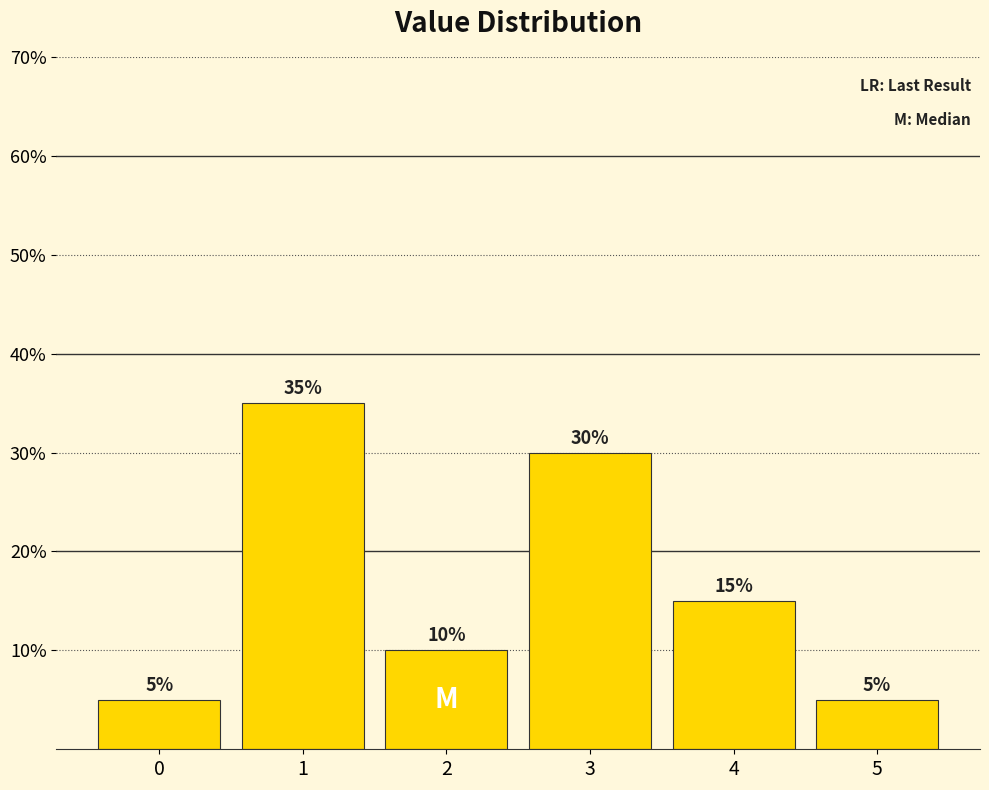

Reading right to left, list all the values displayed in this chart.

5=5	4=15	3=30	2=10	1=35	0=5